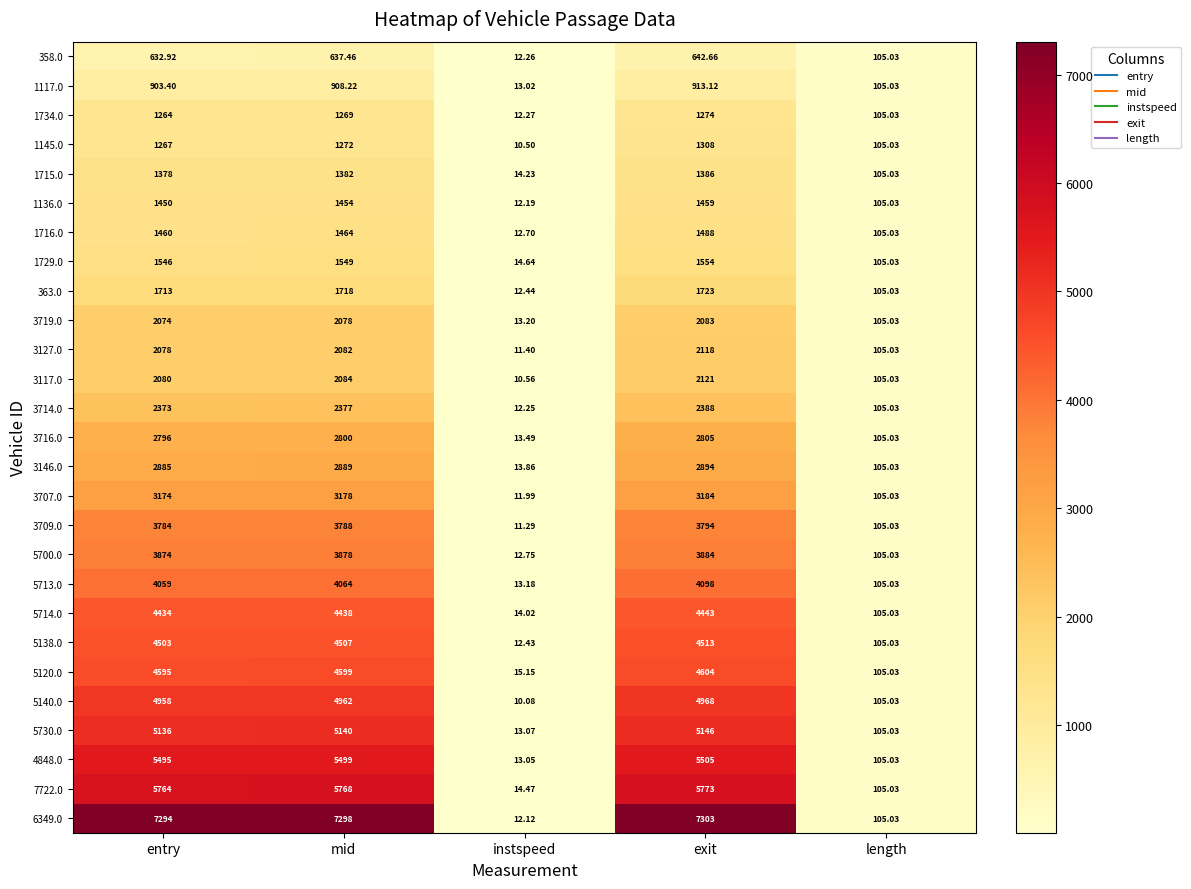

Rank the categories by 1145.0 value from highest to lowest.

exit, mid, entry, length, instspeed